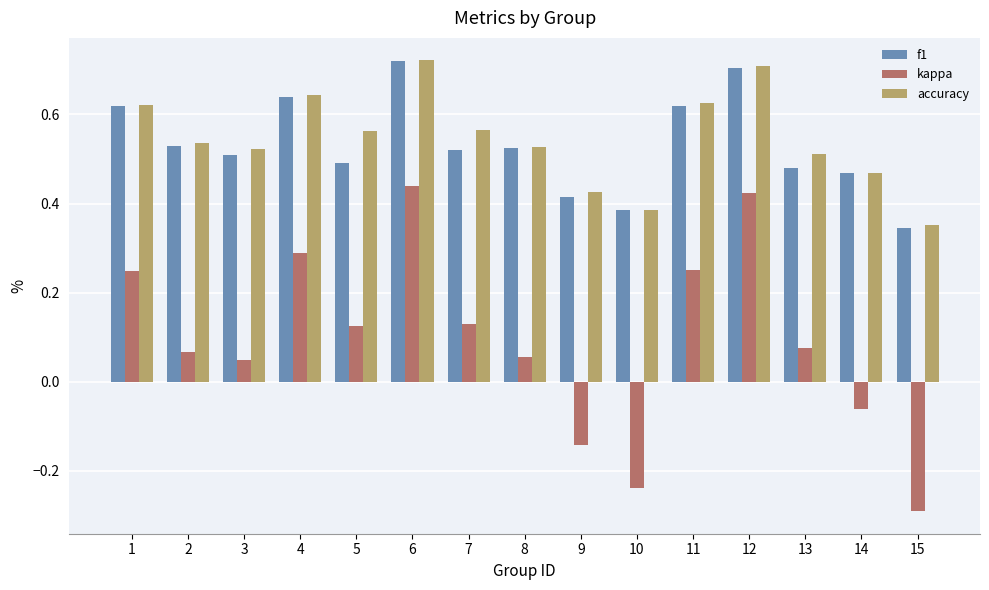

Which category has the lowest value in the accuracy series?

15